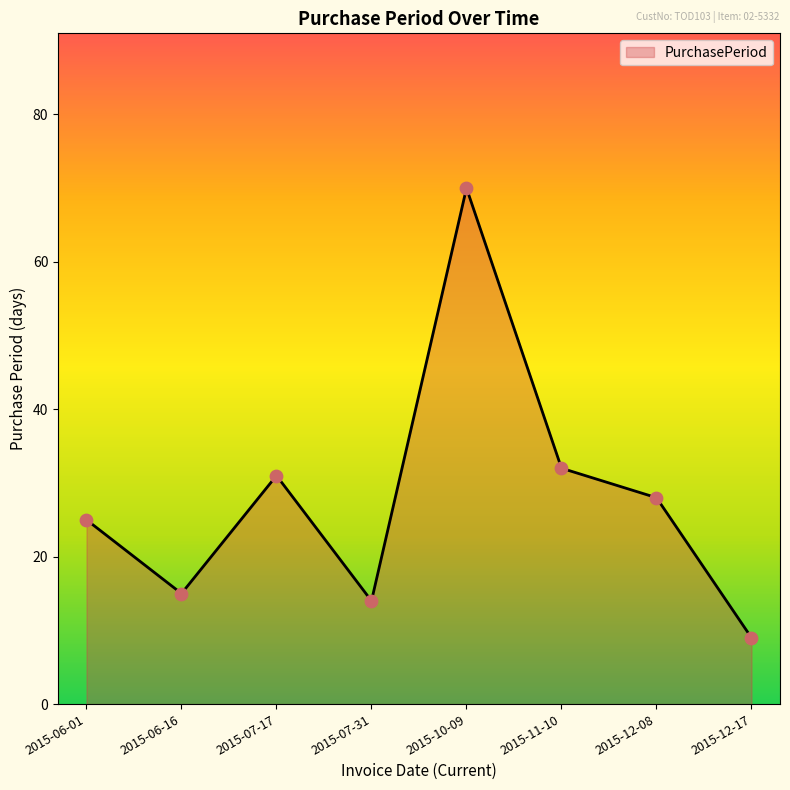

What is the change in value from 2015-07-31 to 2015-10-09?

+56